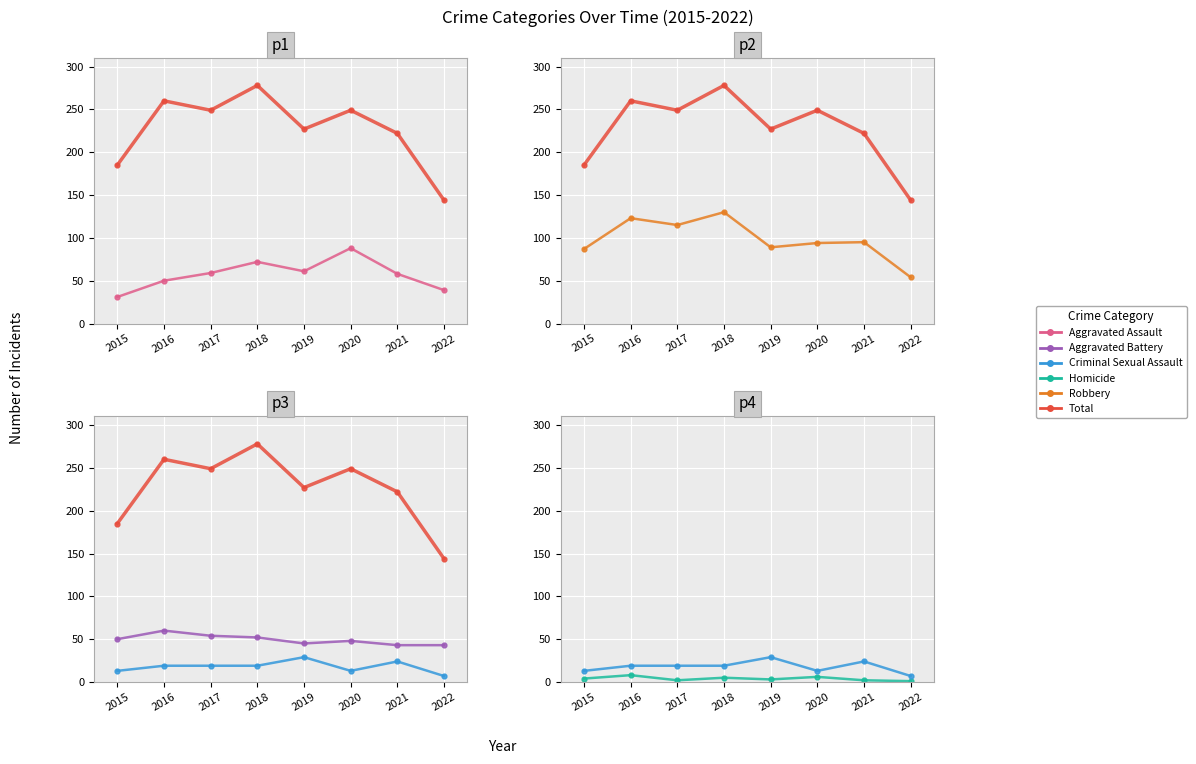

What is the sum of the Criminal Sexual Assault values at 2016 and 2019?

48